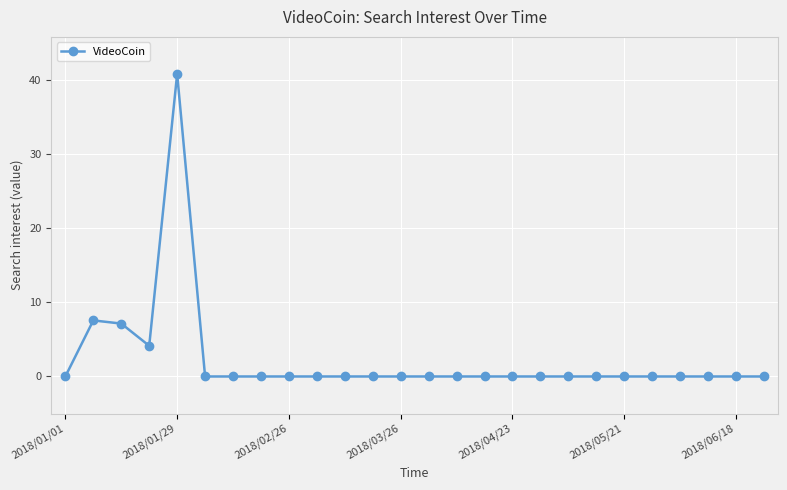

Is this an area chart (filled region under the line)?

No